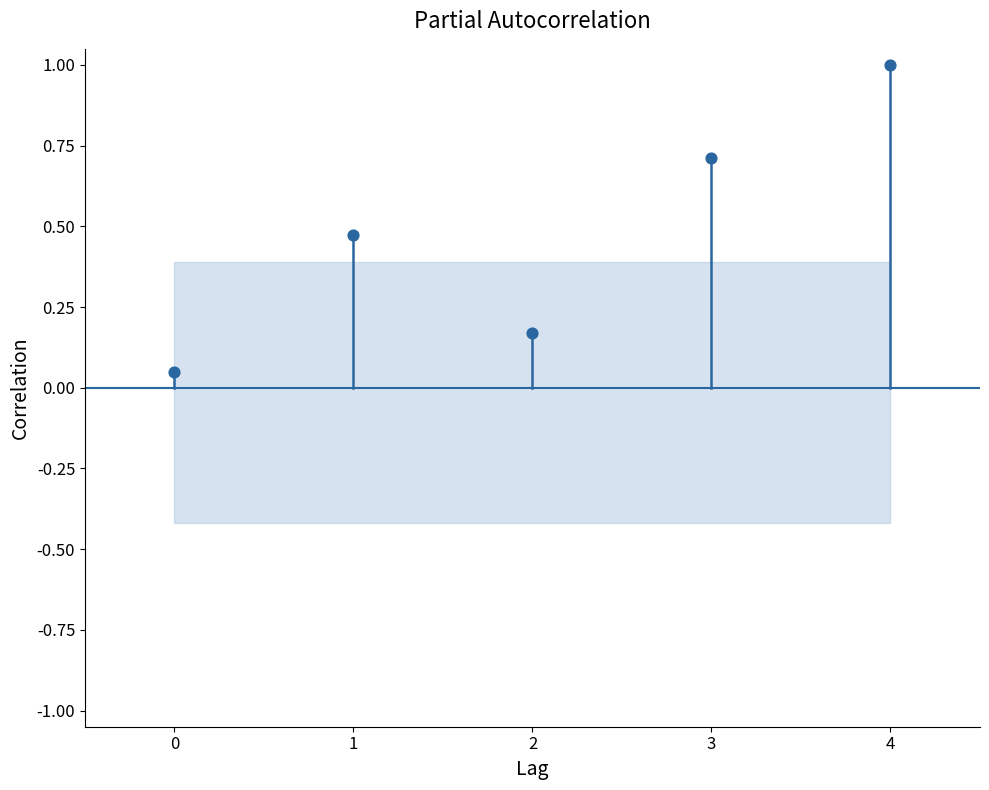

Between 0 and 1, which is larger?

1